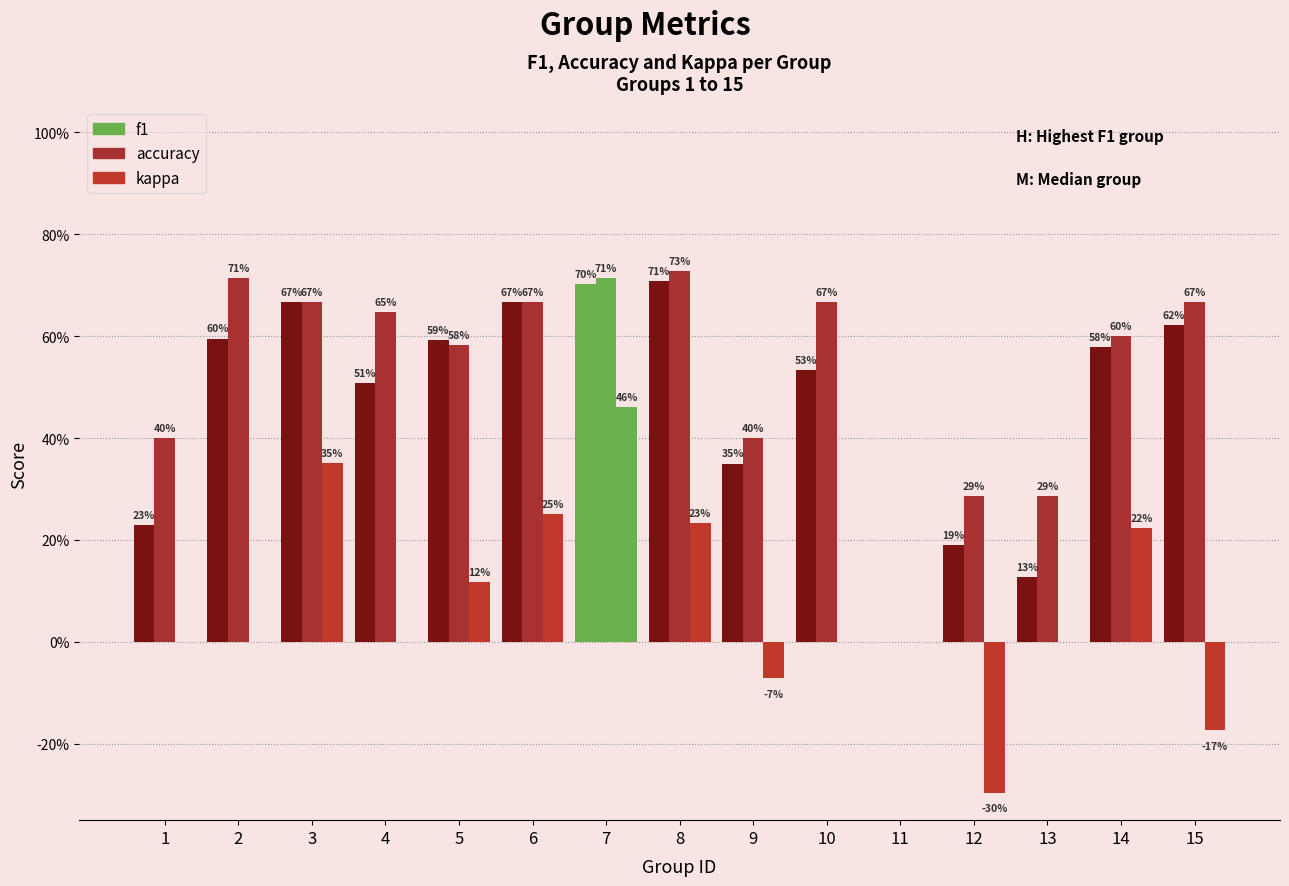

Rank the categories by kappa value from highest to lowest.

7, 3, 6, 8, 14, 5, 1, 2, 4, 10, 11, 13, 9, 15, 12